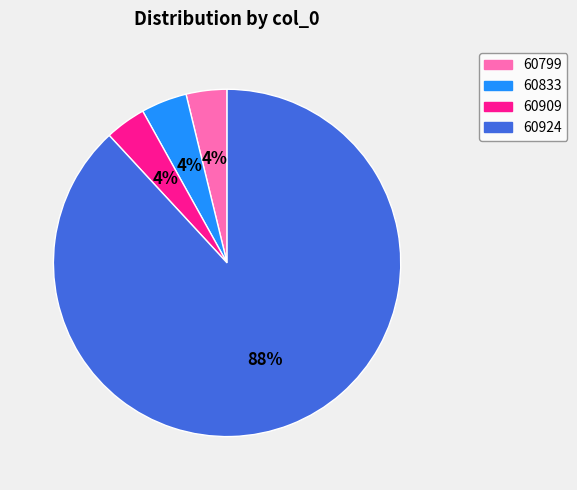

Does 60799 account for over 50% of the chart?

No